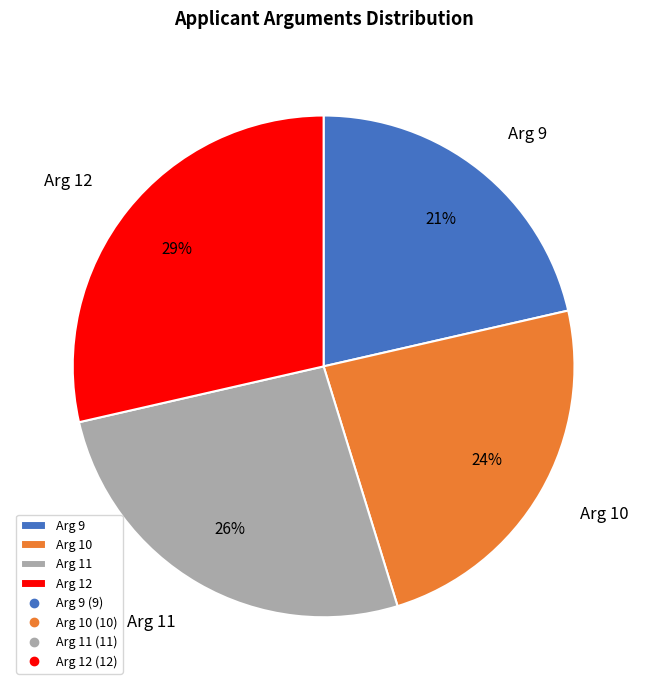

To the nearest percent, what is the average slice percentage?

25%